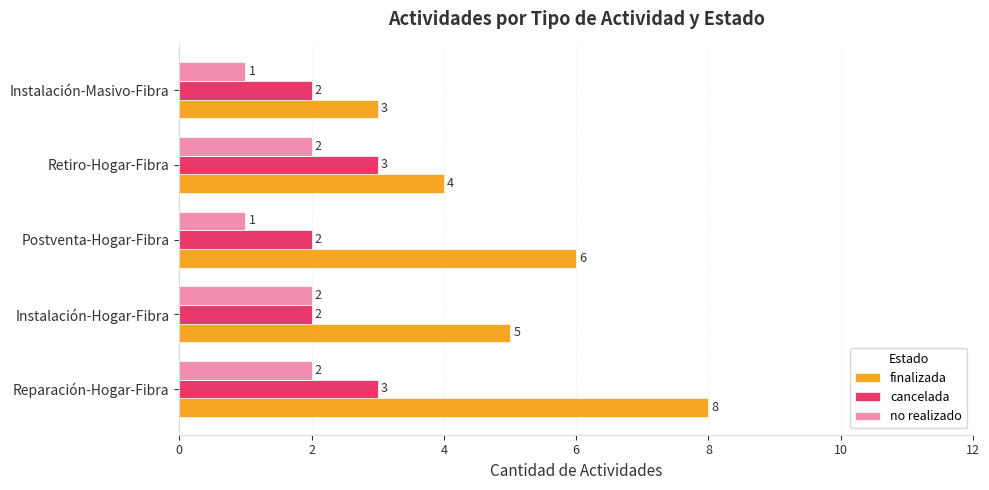

What is the difference between the maximum and minimum values in the no realizado series?

1